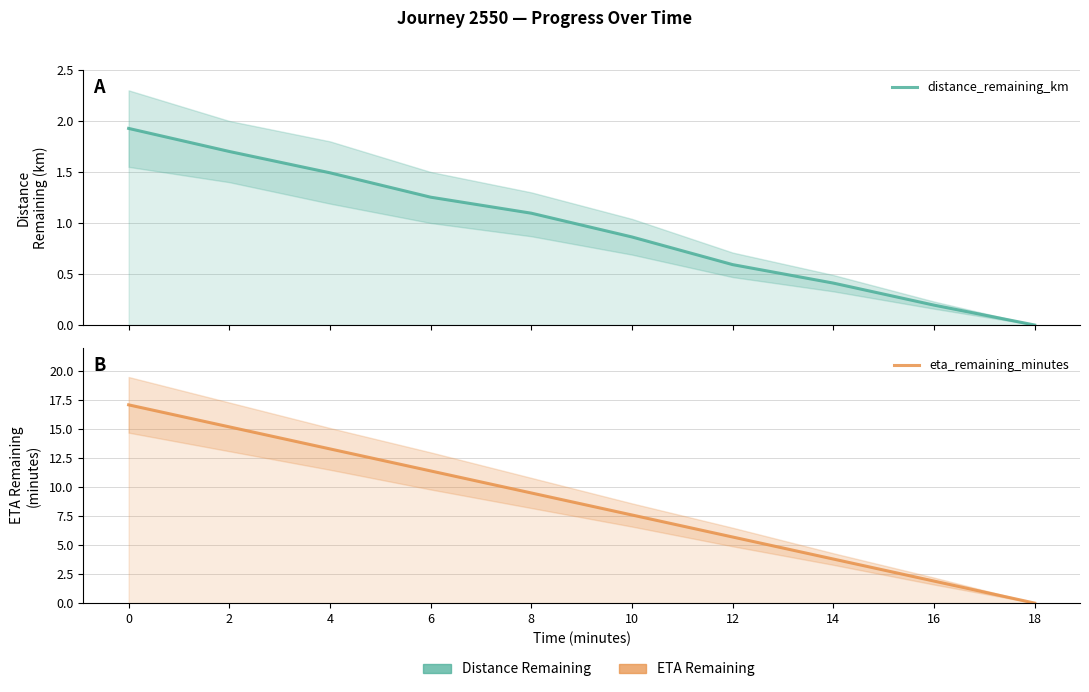

How many positive values does the eta_remaining_minutes series have?

9